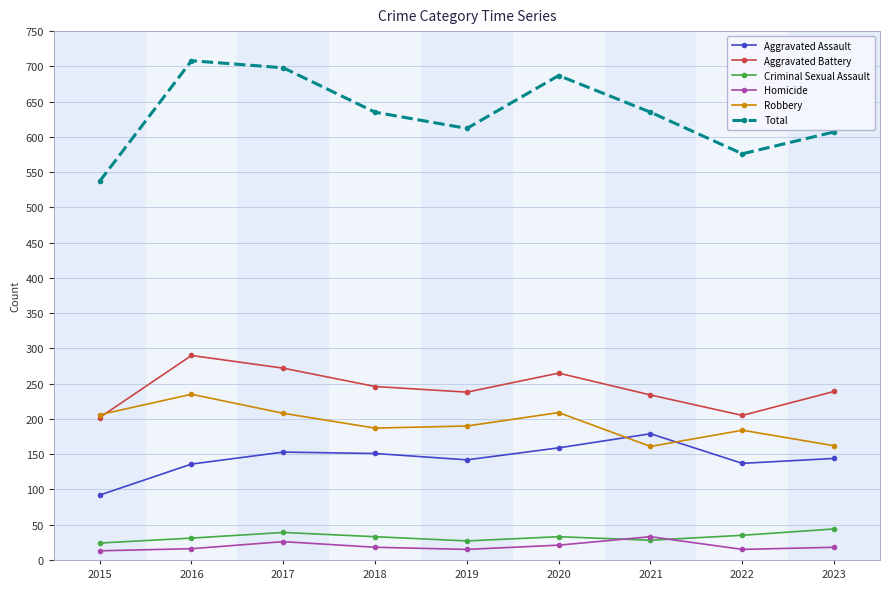

In Criminal Sexual Assault, how many points are higher than both neighbors (excluding endpoints)?

2